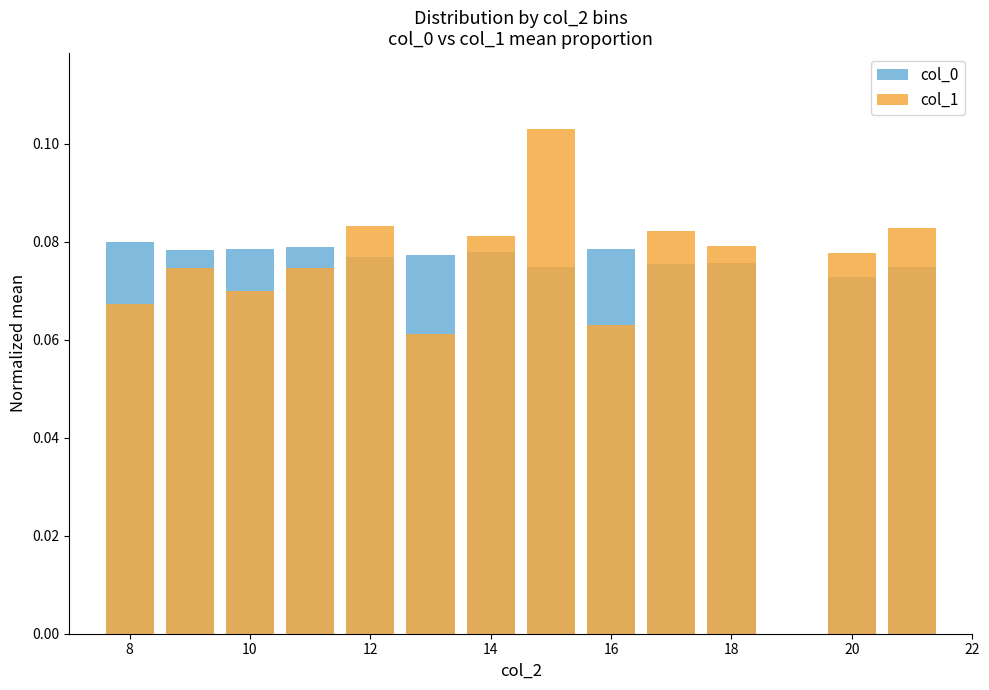

What is the average value of the col_0 series?

0.1